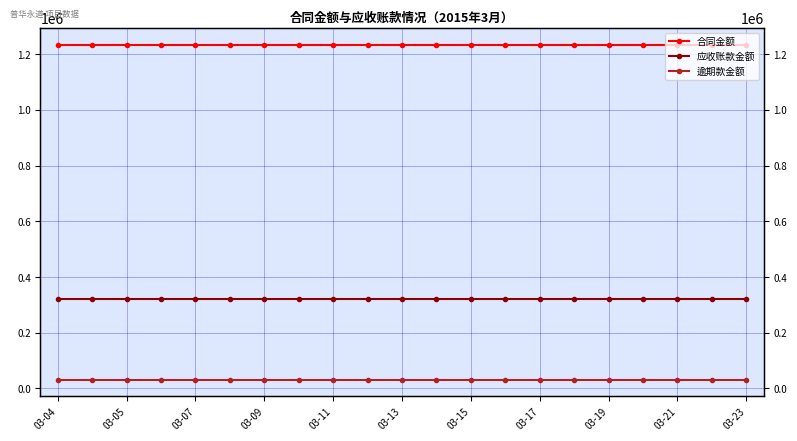

What is the greatest value displayed?

1234421.0